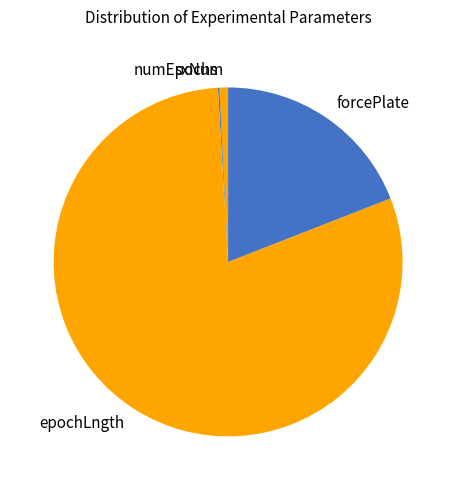

Is epochLngth the majority of the pie?

Yes